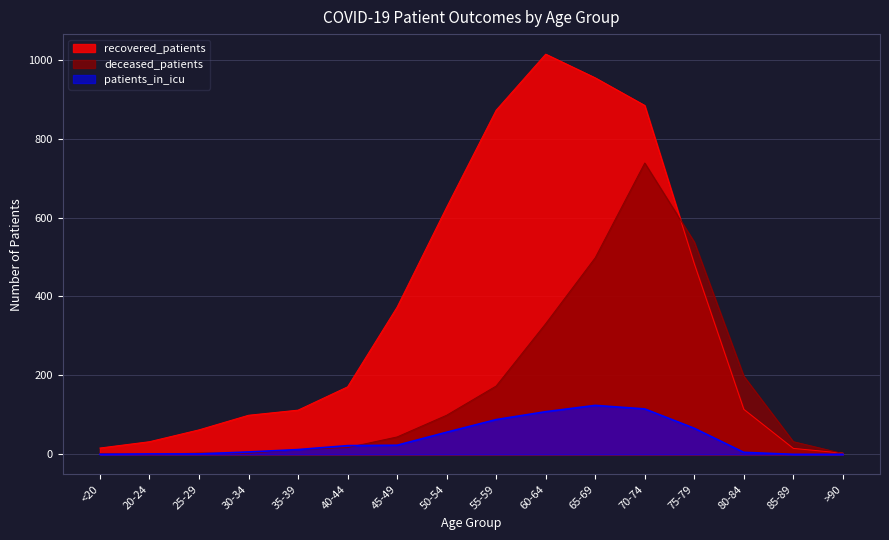

What is the difference between the maximum and minimum values in the deceased_patients series?

738